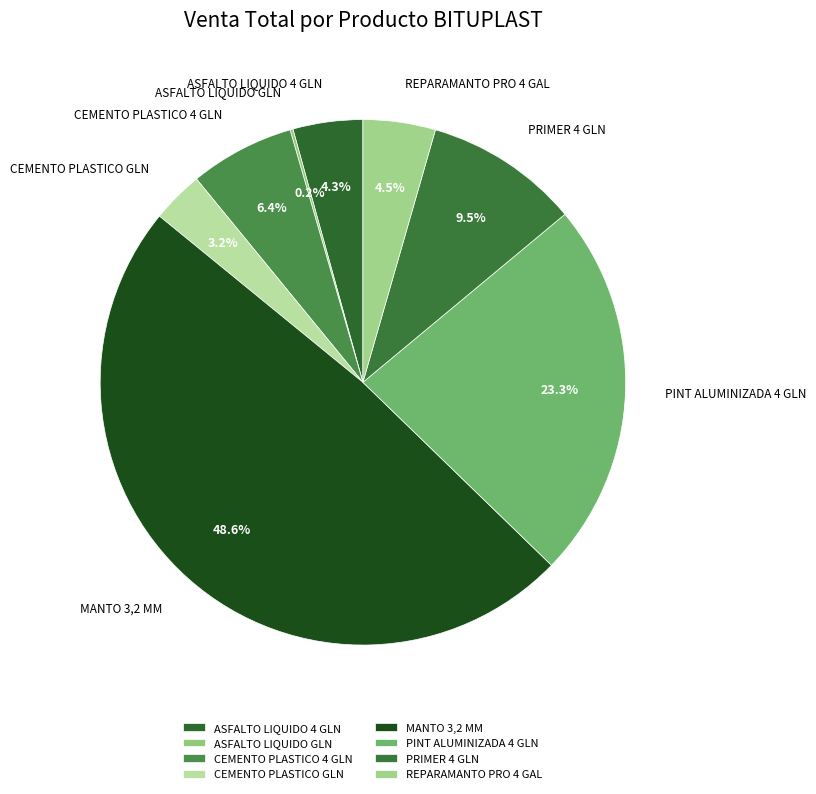

Which slice is the largest?

MANTO 3,2 MM